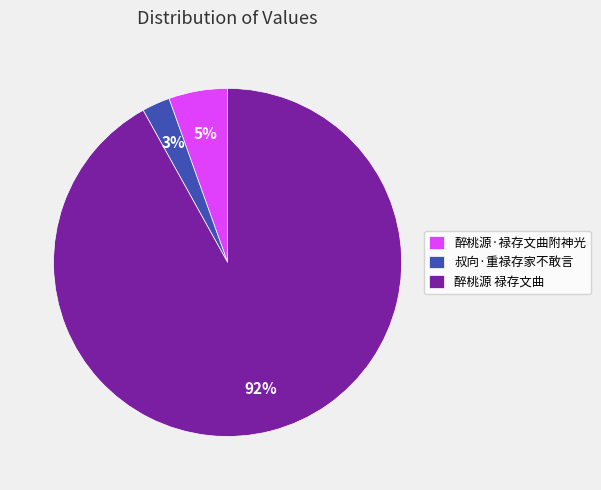

To the nearest percent, what portion does 醉桃源·禄存文曲附神光 represent?

5%